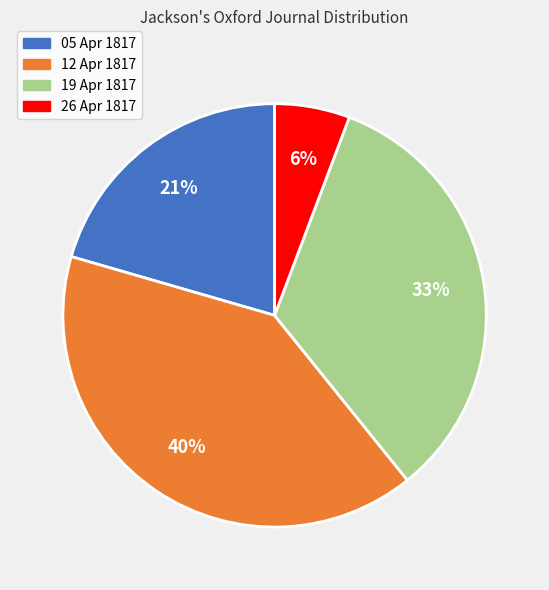

How many segments does this pie chart have?

4